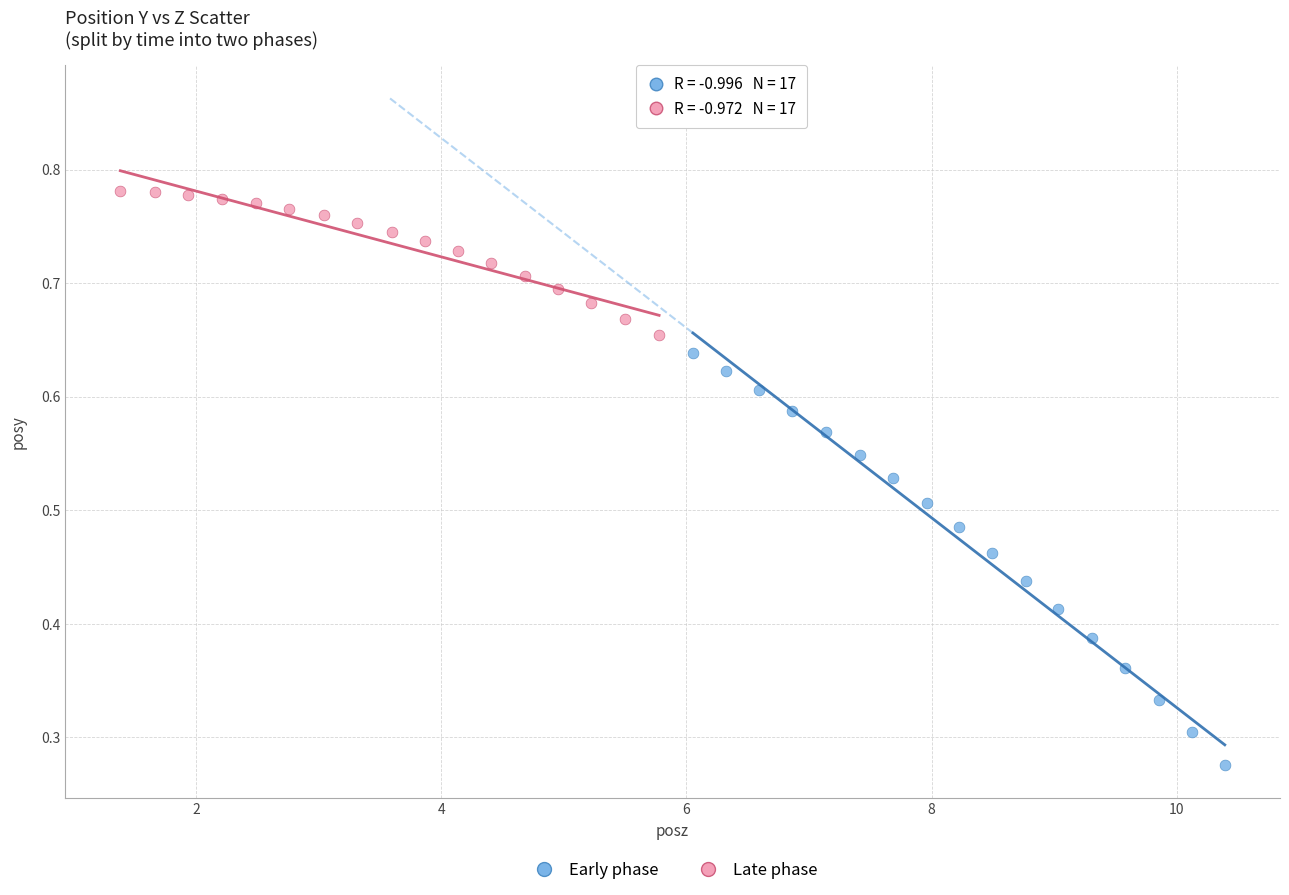

Which series has the widest spread of Y values?

Early phase